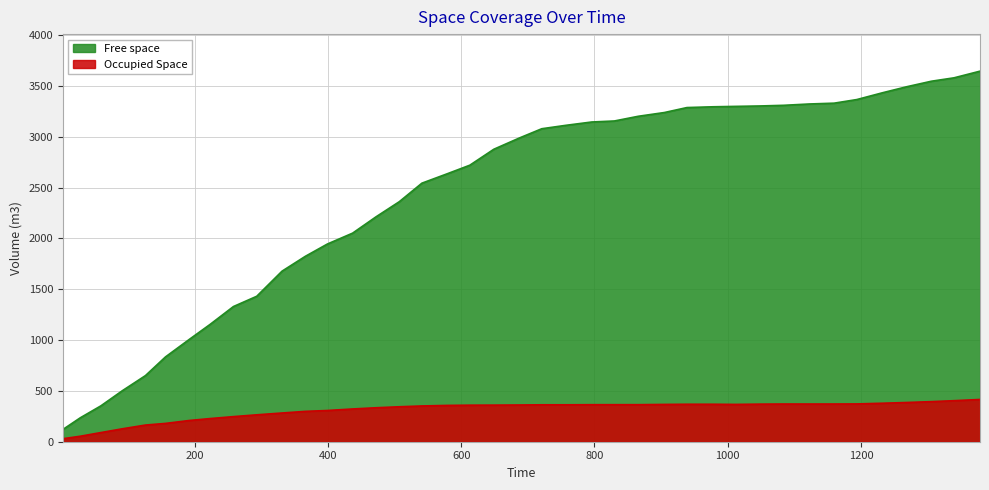

Reading left to right, extract all data points from this chart.

Free space: 1.83=120.6	27.84=235.1	58.84=353.0	90.84=500.9	125.83=651.0	155.84=834.5	191.83=1008.0	222.84=1154.6	257.84=1330.2	292.84=1431.2	330.83=1678.4	365.83=1824.5	398.84=1945.3	436.83=2052.7	471.83=2212.6	506.83=2361.7	540.84=2544.3	578.83=2636.7	612.84=2721.3	648.84=2878.1	687.83=2990.7	720.84=3080.0	756.84=3113.5	795.83=3146.3	829.84=3156.3	865.84=3202.7	904.83=3239.4	938.84=3288.4	977.83=3296.0	1011.84=3300.0	1047.84=3303.9	1083.84=3310.4	1122.83=3323.7	1159.83=3331.6	1193.84=3367.1	1232.83=3434.7	1268.83=3493.3	1305.83=3547.5	1339.84=3581.0	1378.83=3646.5
Occupied Space: 1.83=29.5	27.84=53.9	58.84=90.0	90.84=127.0	125.83=164.0	155.84=180.2	191.83=209.1	222.84=227.8	257.84=246.9	292.84=264.7	330.83=282.6	365.83=298.7	398.84=307.2	436.83=322.3	471.83=334.2	506.83=343.9	540.84=351.9	578.83=357.3	612.84=359.6	648.84=360.1	687.83=361.5	720.84=363.4	756.84=363.4	795.83=364.4	829.84=364.5	865.84=364.6	904.83=367.0	938.84=368.7	977.83=368.7	1011.84=367.2	1047.84=369.8	1083.84=371.0	1122.83=370.8	1159.83=371.1	1193.84=371.9	1232.83=378.8	1268.83=386.0	1305.83=394.4	1339.84=403.9	1378.83=415.8